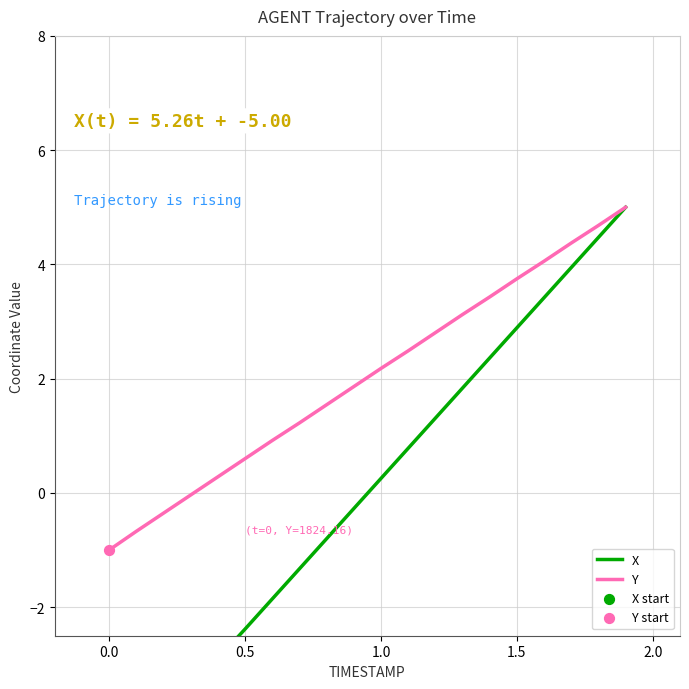

At how many categories does at least one series exceed 2?

10